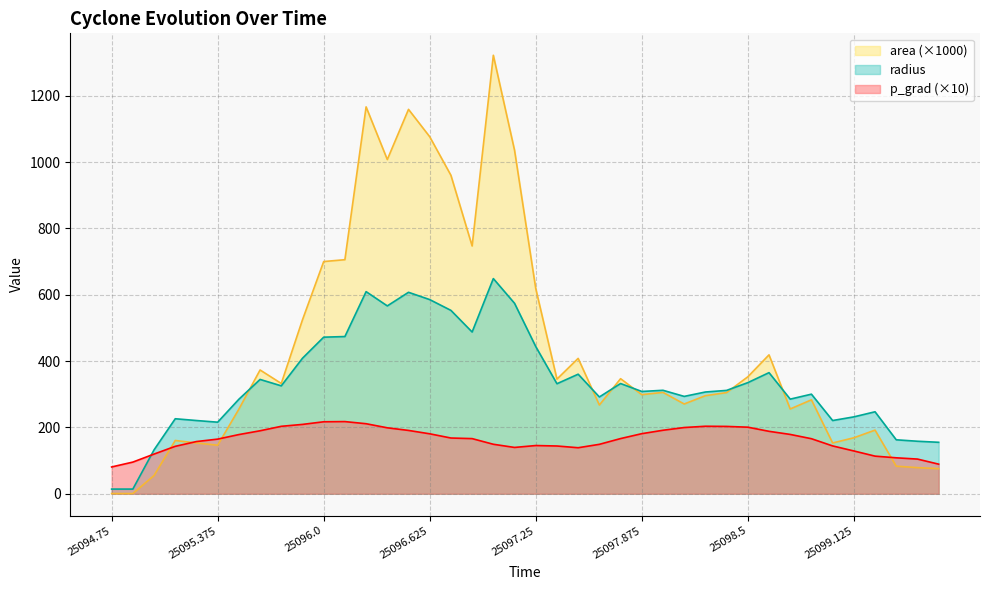

What is the average value of the radius series?

337.9